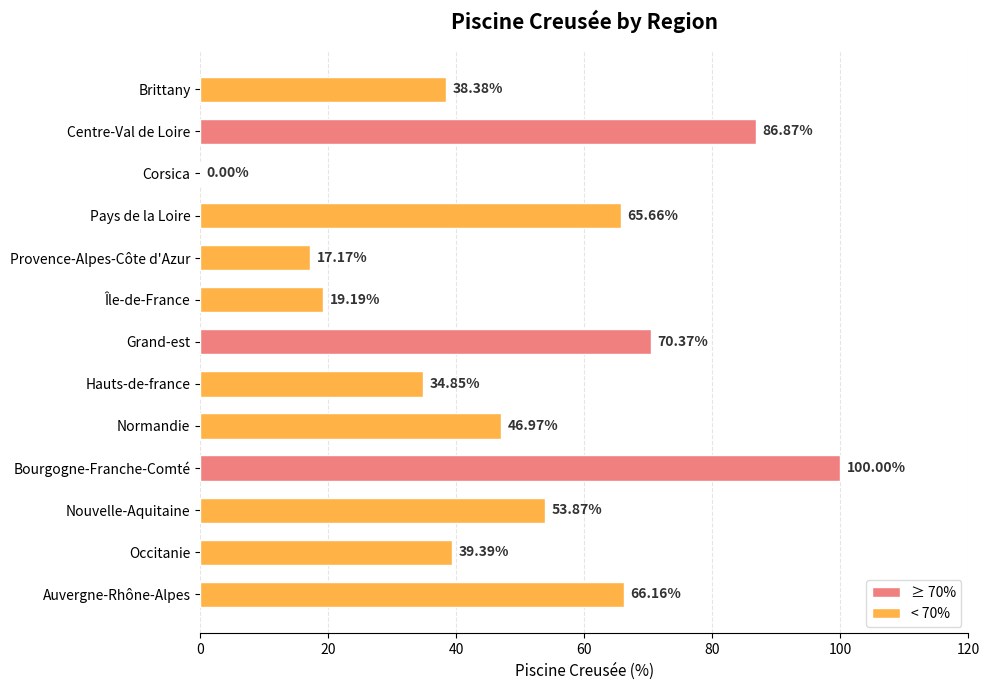

At which category does the chart reach its peak across all series?

Bourgogne-Franche-Comté